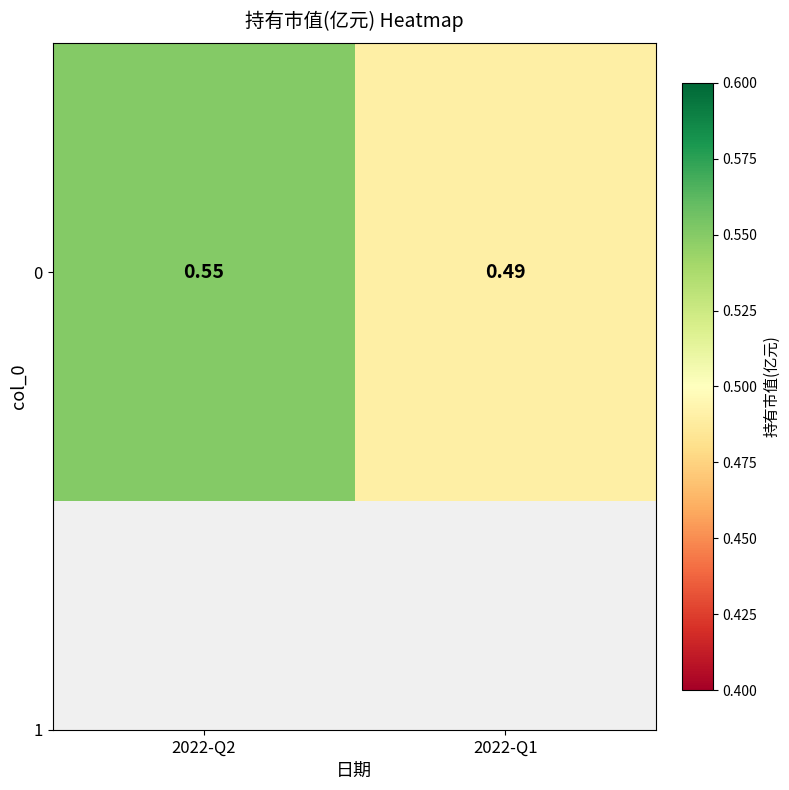

List the labels in order of value, smallest first.

2022-Q1, 2022-Q2